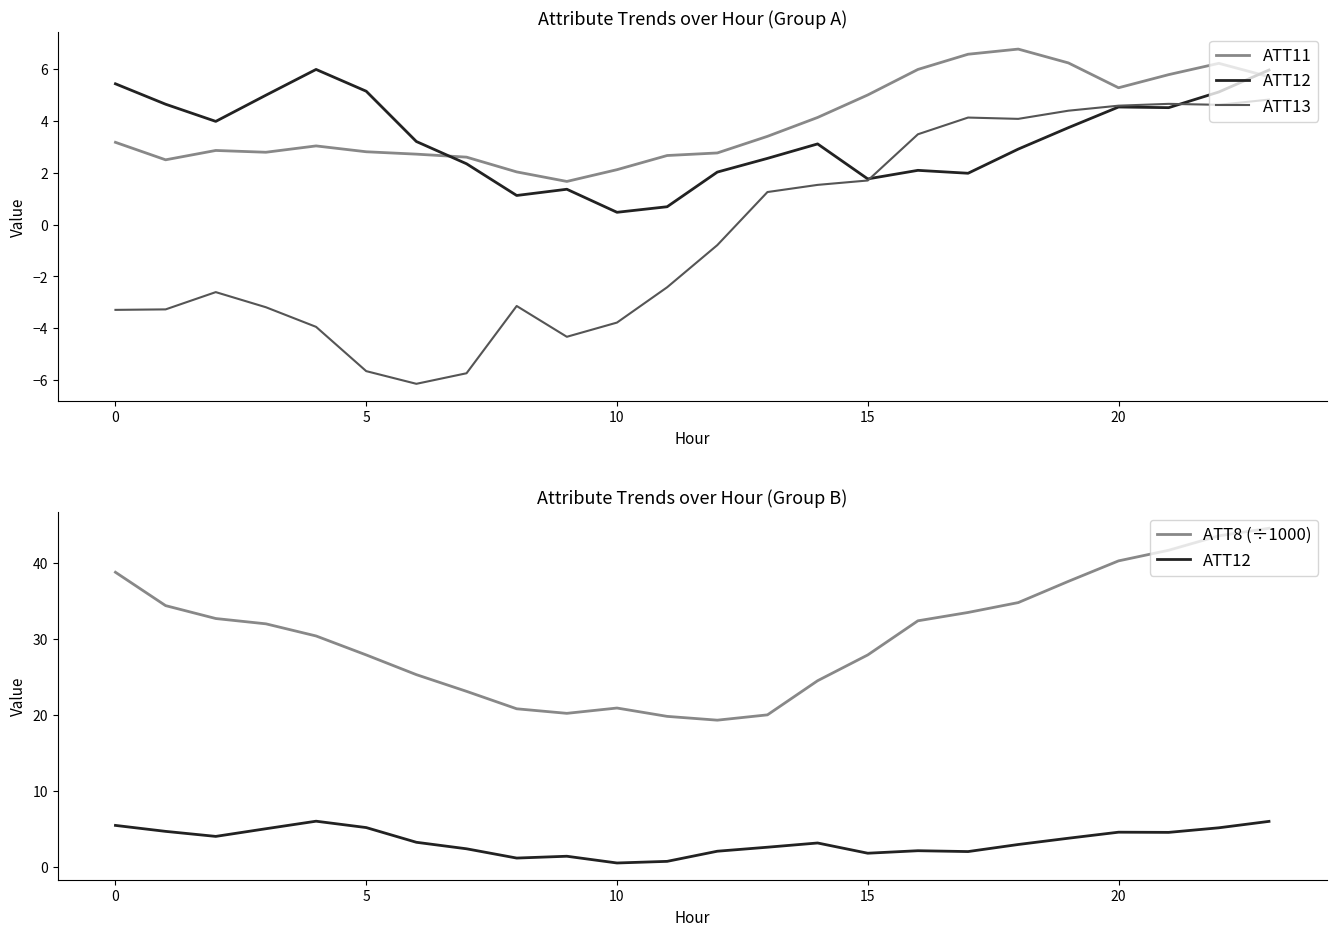

Reading left to right, what are all the values shown in this chart?

ATT11: 3.2	2.5	2.9	2.8	3.0	2.8	2.7	2.6	2.0	1.7	2.1	2.7	2.8	3.4	4.1	5.0	6.0	6.6	6.8	6.2	5.3	5.8	6.2	5.7
ATT12: 5.4	4.6	4.0	5.0	6.0	5.1	3.2	2.3	1.1	1.4	0.5	0.7	2.0	2.6	3.1	1.8	2.1	2.0	2.9	3.7	4.5	4.5	5.1	6.0
ATT13: -3.3	-3.3	-2.6	-3.2	-3.9	-5.7	-6.1	-5.7	-3.1	-4.3	-3.8	-2.4	-0.8	1.3	1.5	1.7	3.5	4.1	4.1	4.4	4.6	4.7	4.6	4.8
ATT8 (÷1000): 38.8	34.4	32.7	32.0	30.4	27.9	25.3	23.1	20.8	20.2	20.9	19.8	19.3	20.0	24.5	27.9	32.4	33.5	34.8	37.6	40.3	41.7	43.6	44.6